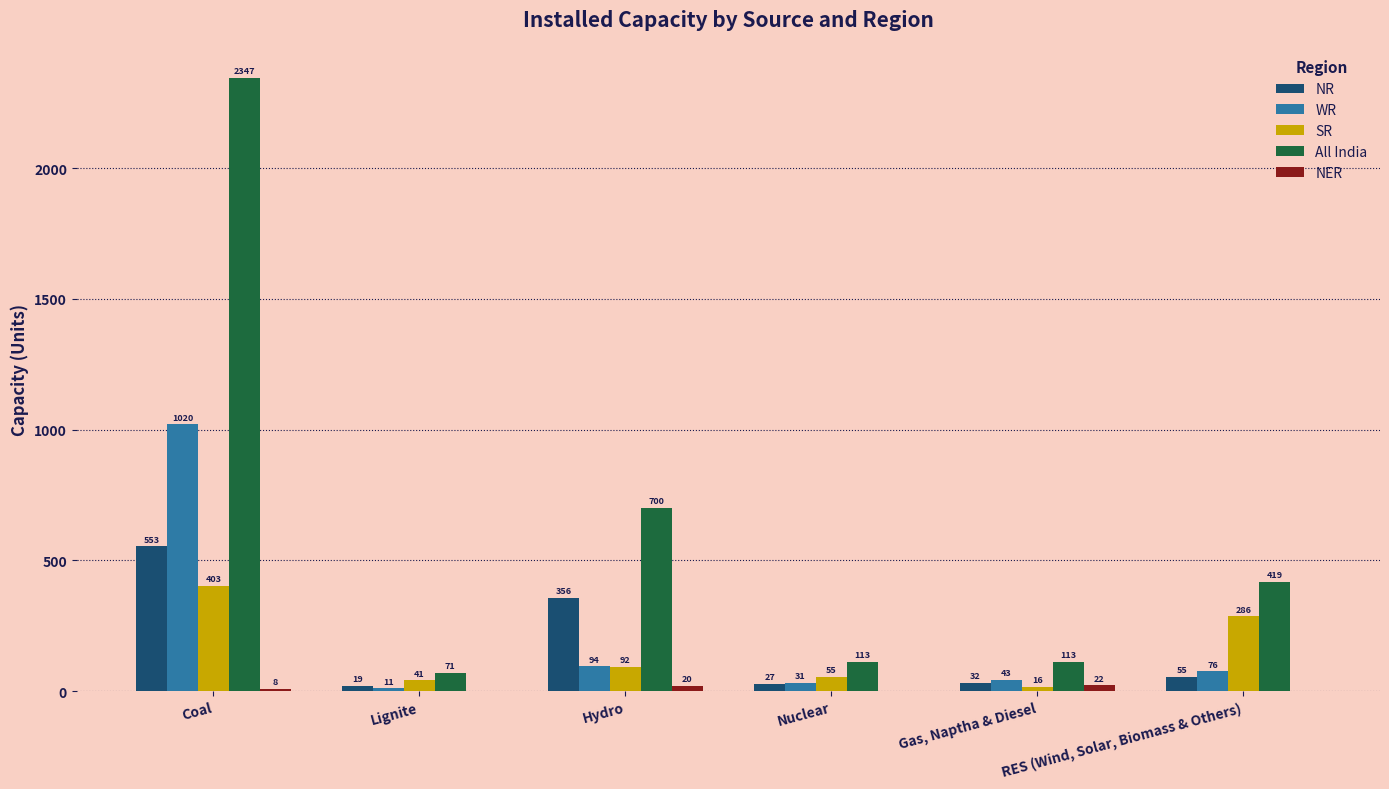

How many groups of bars are there?

6